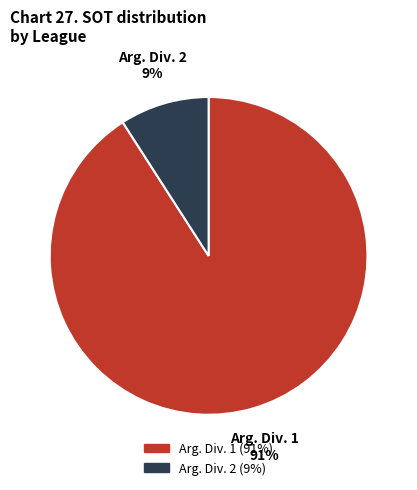

Is there a majority slice in this chart?

Yes